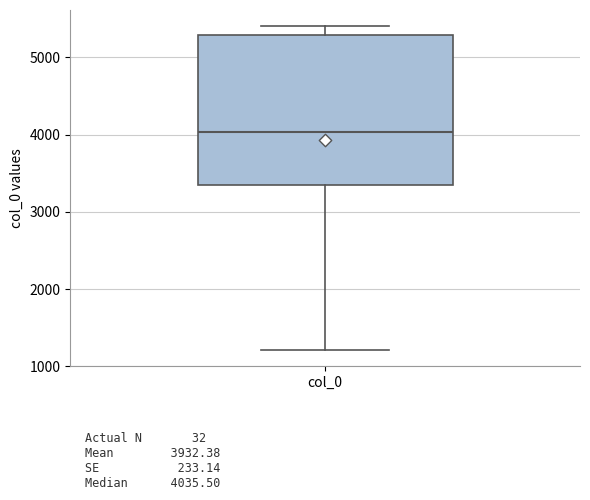

Transcribe this box plot: give where the median line is, the range the box spans, and where the two whiskers end, as read against the y-axis. The values are not printed on the chart, so give them approximately, as read against the axis.

median 4000, box 3300 to 5300, whiskers 1200 to 5400